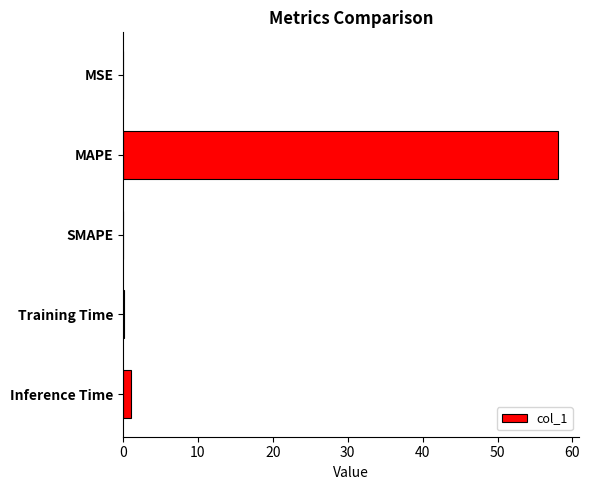

Which category has the highest value across all series?

MAPE